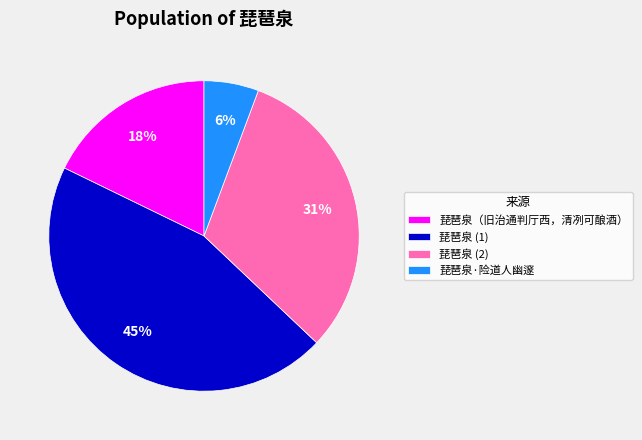

Is it true that 琵琶泉·险道人幽邃 is 16% of the pie?

False